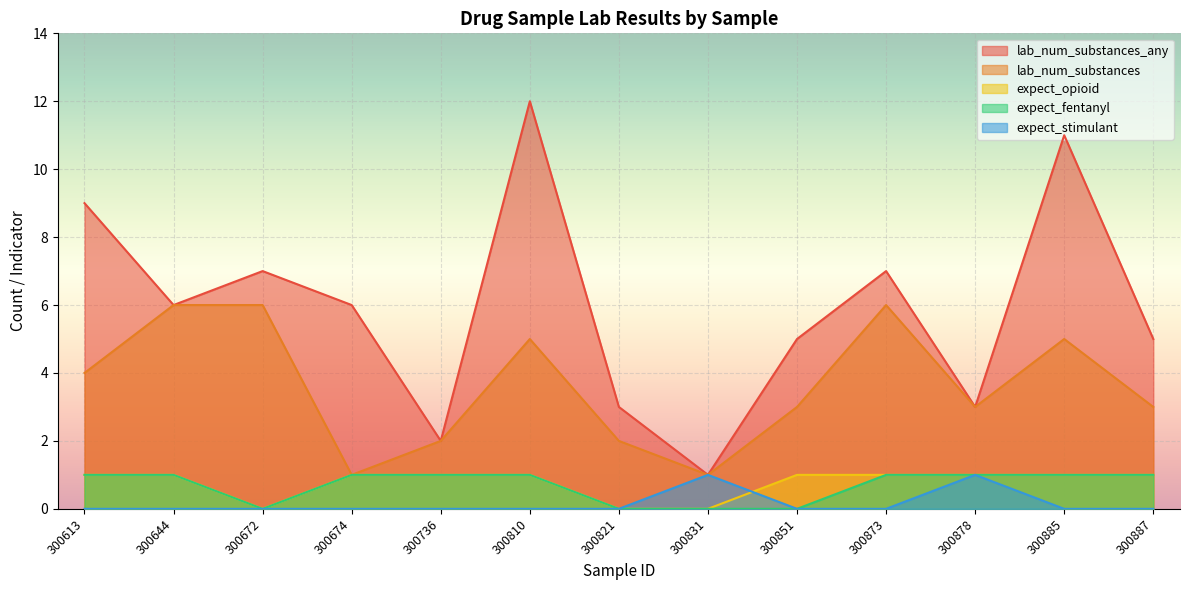

Reading right to left, extract all data points from this chart.

lab_num_substances_any: 5	11	3	7	5	1	3	12	2	6	7	6	9
lab_num_substances: 3	5	3	6	3	1	2	5	2	1	6	6	4
expect_opioid: 1	1	1	1	1	0	0	1	1	1	0	1	1
expect_fentanyl: 1	1	1	1	0	0	0	1	1	1	0	1	1
expect_stimulant: 0	0	1	0	0	1	0	0	0	0	0	0	0